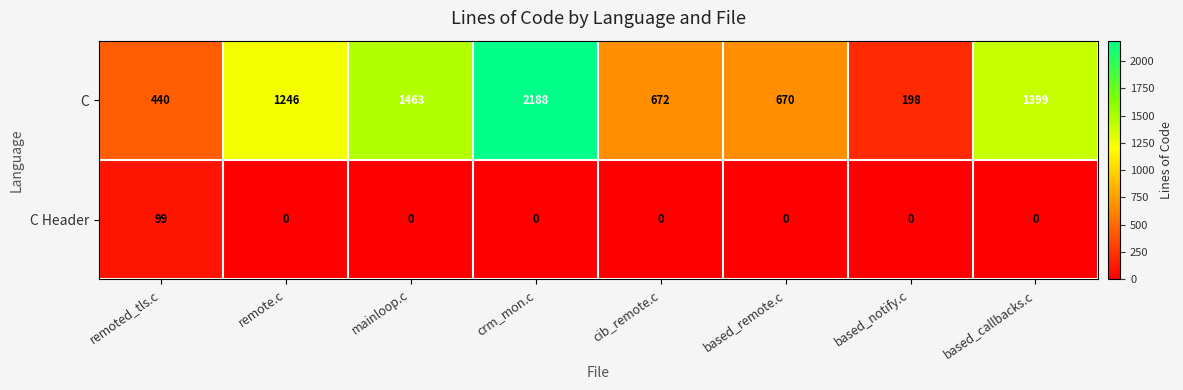

What is the average value of the C Header series?

12